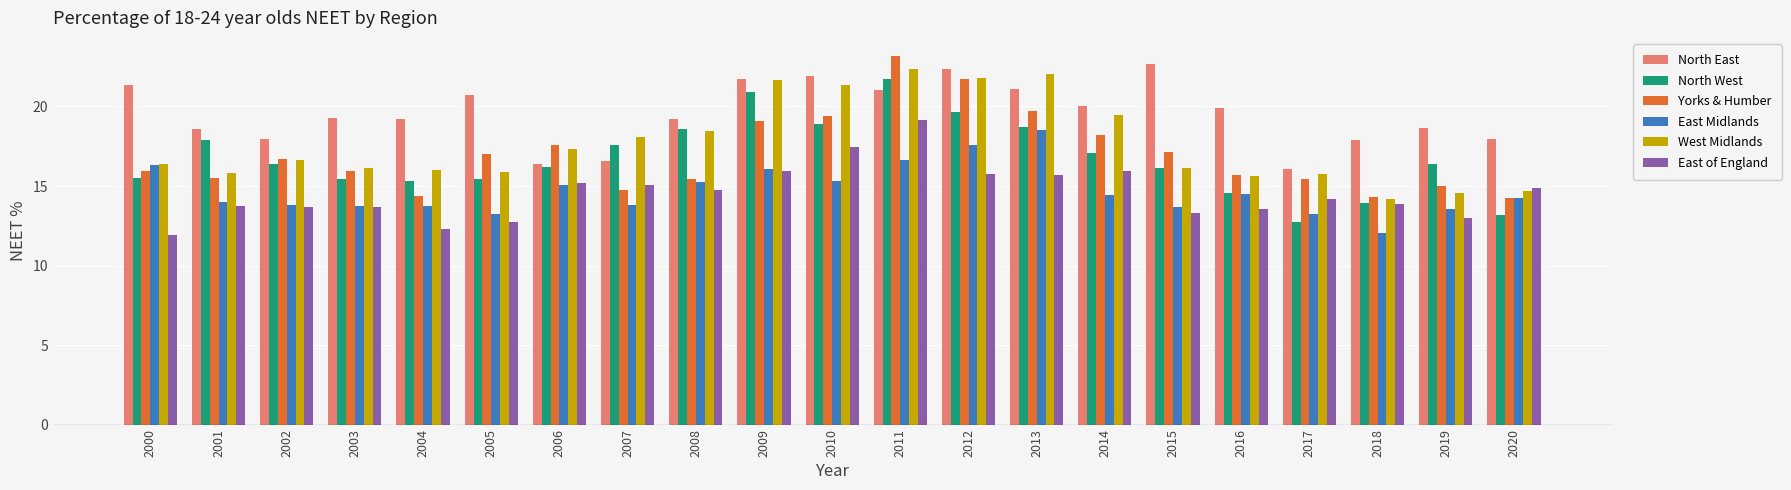

Is it true that North West equals 25.6 at 2014?

False